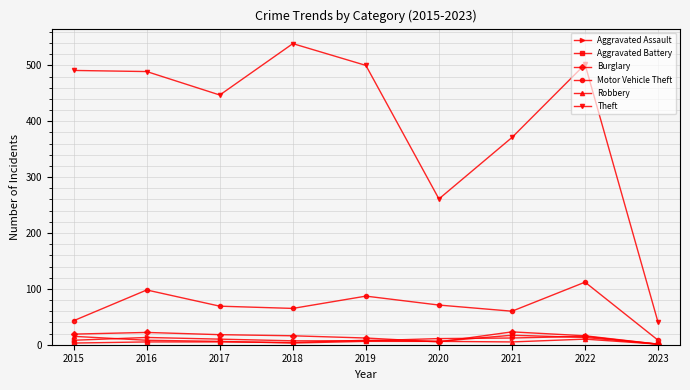

Is the value of Burglary at 2023 greater than the value of Motor Vehicle Theft at 2017?

No